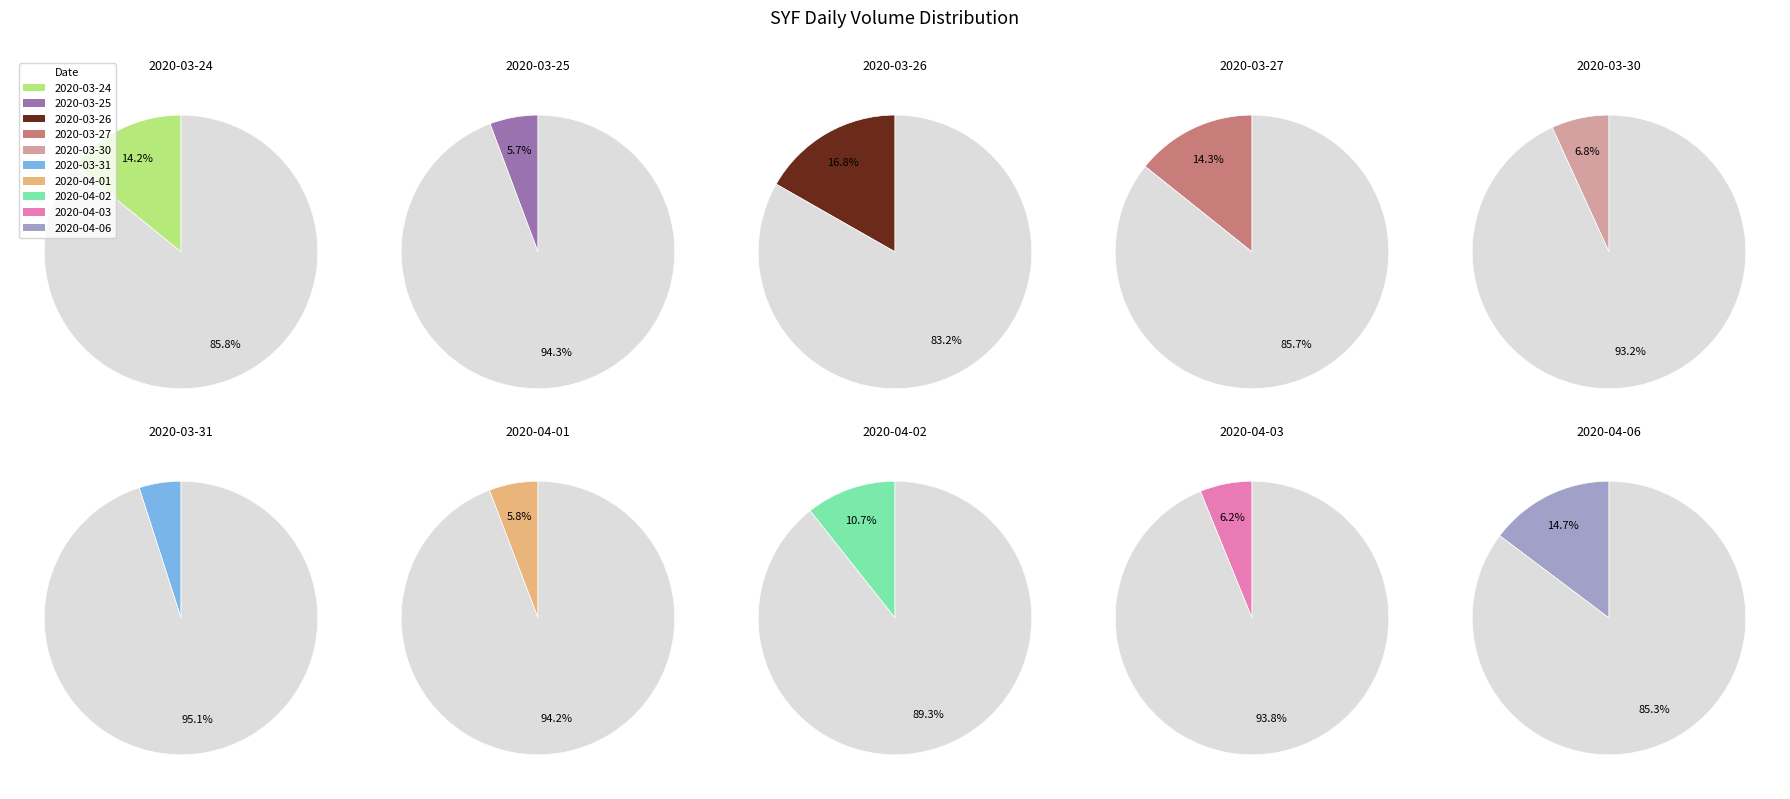

What is the smallest slice in the pie chart?

2020-03-31